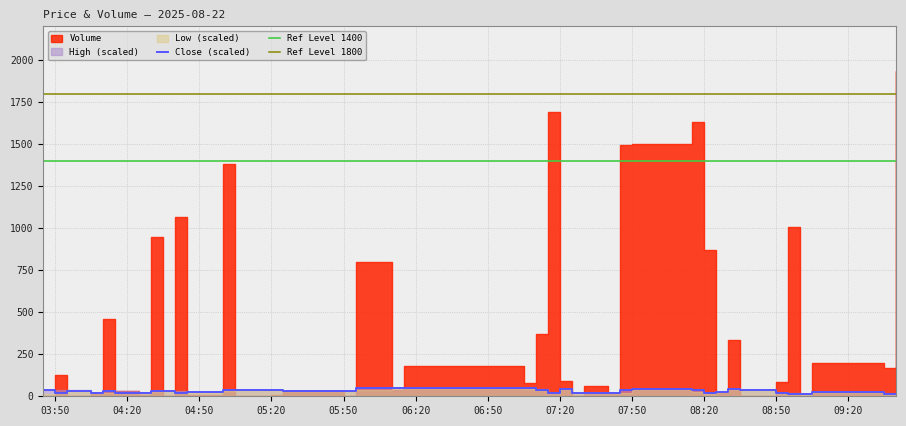

Reading right to left, transcribe all the data shown in this chart.

Volume: 2025-08-22 09:40=1934.0	2025-08-22 09:35=167.0	2025-08-22 09:05=199.0	2025-08-22 09:00=1.0	2025-08-22 08:55=1009.0	2025-08-22 08:50=87.0	2025-08-22 08:45=4.0	2025-08-22 08:35=0.0	2025-08-22 08:30=336.0	2025-08-22 08:25=20.0	2025-08-22 08:20=868.0	2025-08-22 08:15=1628.0	2025-08-22 07:50=1500.0	2025-08-22 07:45=1492.0	2025-08-22 07:40=20.0	2025-08-22 07:30=62.0	2025-08-22 07:25=0.0	2025-08-22 07:20=89.0	2025-08-22 07:15=1690.0	2025-08-22 07:10=373.0	2025-08-22 07:05=81.0	2025-08-22 06:15=181.0	2025-08-22 06:10=40.0	2025-08-22 05:55=798.0	2025-08-22 05:50=3.0	2025-08-22 05:25=32.0	2025-08-22 05:20=5.0	2025-08-22 05:05=0.0	2025-08-22 05:00=1381.0	2025-08-22 04:45=9.0	2025-08-22 04:40=1066.0	2025-08-22 04:35=0.0	2025-08-22 04:30=948.0	2025-08-22 04:25=5.0	2025-08-22 04:15=30.0	2025-08-22 04:10=460.0	2025-08-22 04:05=20.0	2025-08-22 03:55=0.0	2025-08-22 03:50=128.0	2025-08-22 03:45=0.0
Close: 2025-08-22 09:40=17.1	2025-08-22 09:35=17.1	2025-08-22 09:05=17.2	2025-08-22 09:00=17.1	2025-08-22 08:55=17.1	2025-08-22 08:50=17.2	2025-08-22 08:45=17.3	2025-08-22 08:35=17.3	2025-08-22 08:30=17.3	2025-08-22 08:25=17.2	2025-08-22 08:20=17.2	2025-08-22 08:15=17.3	2025-08-22 07:50=17.3	2025-08-22 07:45=17.3	2025-08-22 07:40=17.1	2025-08-22 07:30=17.1	2025-08-22 07:25=17.1	2025-08-22 07:20=17.4	2025-08-22 07:15=17.2	2025-08-22 07:10=17.3	2025-08-22 07:05=17.4	2025-08-22 06:15=17.4	2025-08-22 06:10=17.4	2025-08-22 05:55=17.4	2025-08-22 05:50=17.3	2025-08-22 05:25=17.3	2025-08-22 05:20=17.3	2025-08-22 05:05=17.3	2025-08-22 05:00=17.3	2025-08-22 04:45=17.2	2025-08-22 04:40=17.2	2025-08-22 04:35=17.3	2025-08-22 04:30=17.3	2025-08-22 04:25=17.2	2025-08-22 04:15=17.2	2025-08-22 04:10=17.2	2025-08-22 04:05=17.2	2025-08-22 03:55=17.3	2025-08-22 03:50=17.2	2025-08-22 03:45=17.3
High: 2025-08-22 09:40=17.1	2025-08-22 09:35=17.1	2025-08-22 09:05=17.2	2025-08-22 09:00=17.1	2025-08-22 08:55=17.2	2025-08-22 08:50=17.2	2025-08-22 08:45=17.3	2025-08-22 08:35=17.3	2025-08-22 08:30=17.3	2025-08-22 08:25=17.2	2025-08-22 08:20=17.2	2025-08-22 08:15=17.3	2025-08-22 07:50=17.3	2025-08-22 07:45=17.3	2025-08-22 07:40=17.1	2025-08-22 07:30=17.1	2025-08-22 07:25=17.1	2025-08-22 07:20=17.4	2025-08-22 07:15=17.2	2025-08-22 07:10=17.4	2025-08-22 07:05=17.4	2025-08-22 06:15=17.4	2025-08-22 06:10=17.4	2025-08-22 05:55=17.4	2025-08-22 05:50=17.3	2025-08-22 05:25=17.3	2025-08-22 05:20=17.3	2025-08-22 05:05=17.3	2025-08-22 05:00=17.3	2025-08-22 04:45=17.2	2025-08-22 04:40=17.2	2025-08-22 04:35=17.3	2025-08-22 04:30=17.3	2025-08-22 04:25=17.2	2025-08-22 04:15=17.2	2025-08-22 04:10=17.2	2025-08-22 04:05=17.2	2025-08-22 03:55=17.3	2025-08-22 03:50=17.3	2025-08-22 03:45=17.3
Low: 2025-08-22 09:40=17.1	2025-08-22 09:35=17.1	2025-08-22 09:05=17.2	2025-08-22 09:00=17.1	2025-08-22 08:55=17.1	2025-08-22 08:50=17.2	2025-08-22 08:45=17.3	2025-08-22 08:35=17.3	2025-08-22 08:30=17.3	2025-08-22 08:25=17.2	2025-08-22 08:20=17.1	2025-08-22 08:15=17.2	2025-08-22 07:50=17.3	2025-08-22 07:45=17.1	2025-08-22 07:40=17.1	2025-08-22 07:30=17.1	2025-08-22 07:25=17.1	2025-08-22 07:20=17.4	2025-08-22 07:15=17.2	2025-08-22 07:10=17.3	2025-08-22 07:05=17.4	2025-08-22 06:15=17.4	2025-08-22 06:10=17.4	2025-08-22 05:55=17.3	2025-08-22 05:50=17.3	2025-08-22 05:25=17.3	2025-08-22 05:20=17.3	2025-08-22 05:05=17.3	2025-08-22 05:00=17.3	2025-08-22 04:45=17.2	2025-08-22 04:40=17.2	2025-08-22 04:35=17.3	2025-08-22 04:30=17.3	2025-08-22 04:25=17.2	2025-08-22 04:15=17.2	2025-08-22 04:10=17.2	2025-08-22 04:05=17.2	2025-08-22 03:55=17.3	2025-08-22 03:50=17.2	2025-08-22 03:45=17.1